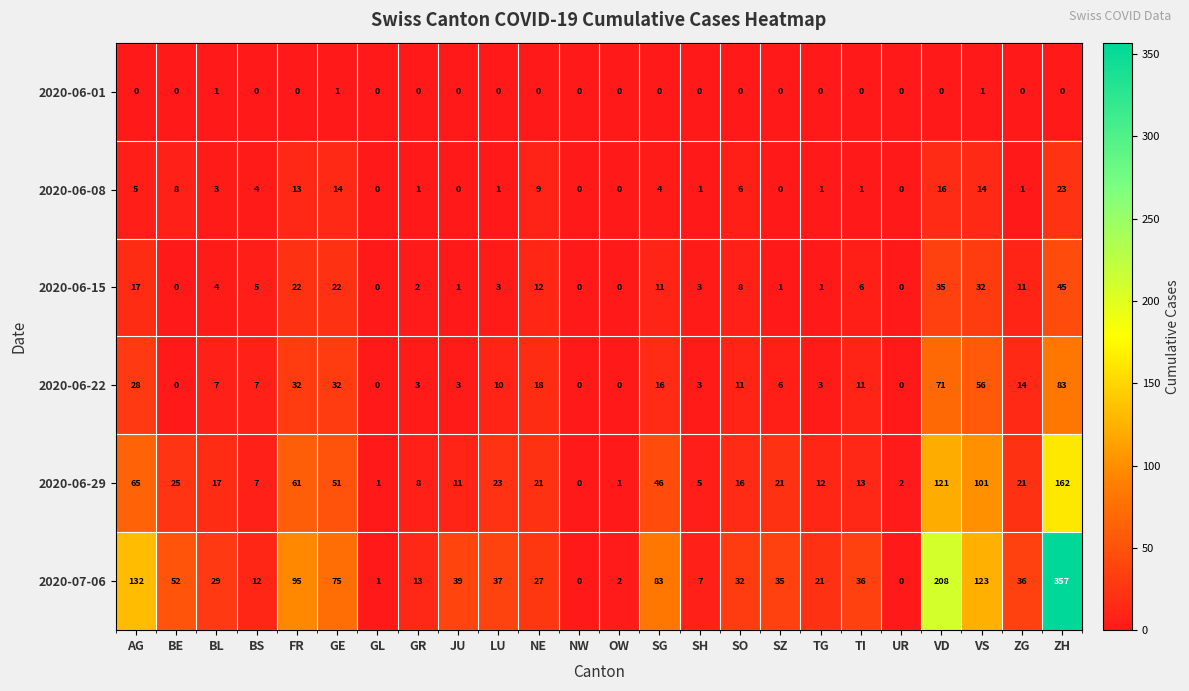

Where does the 2020-06-15 series first go above 5?

AG